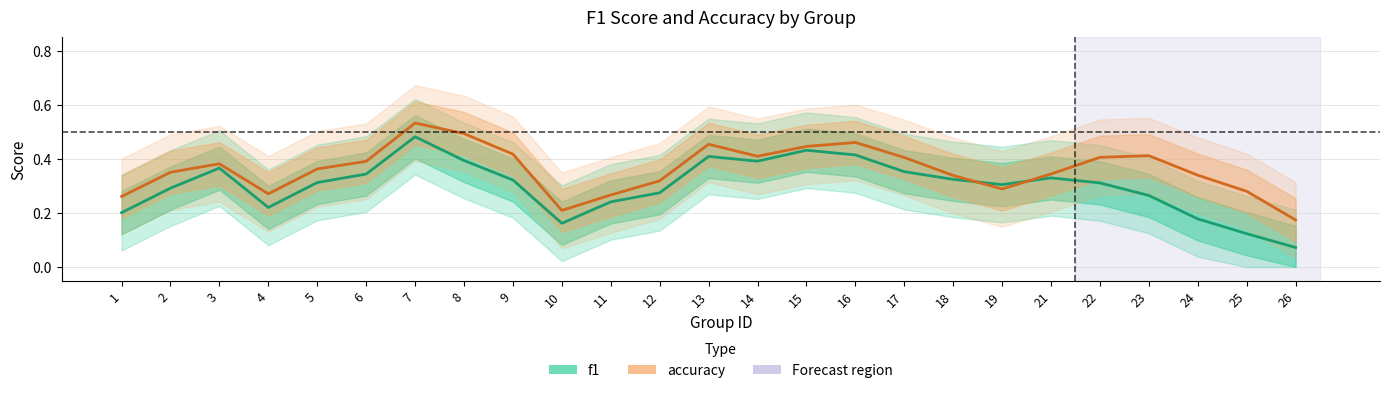

What is the spread (max minus min) of values at 2?

0.1